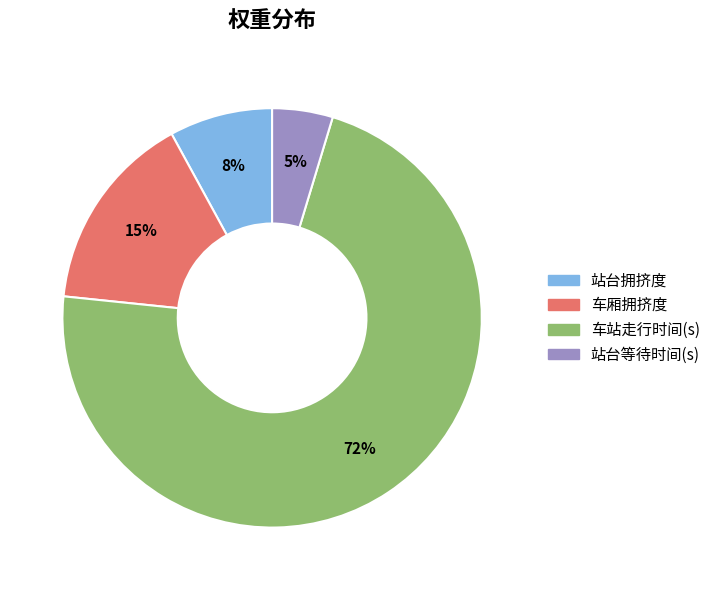

Rank the categories by value from lowest to highest.

站台等待时间(s), 站台拥挤度, 车厢拥挤度, 车站走行时间(s)